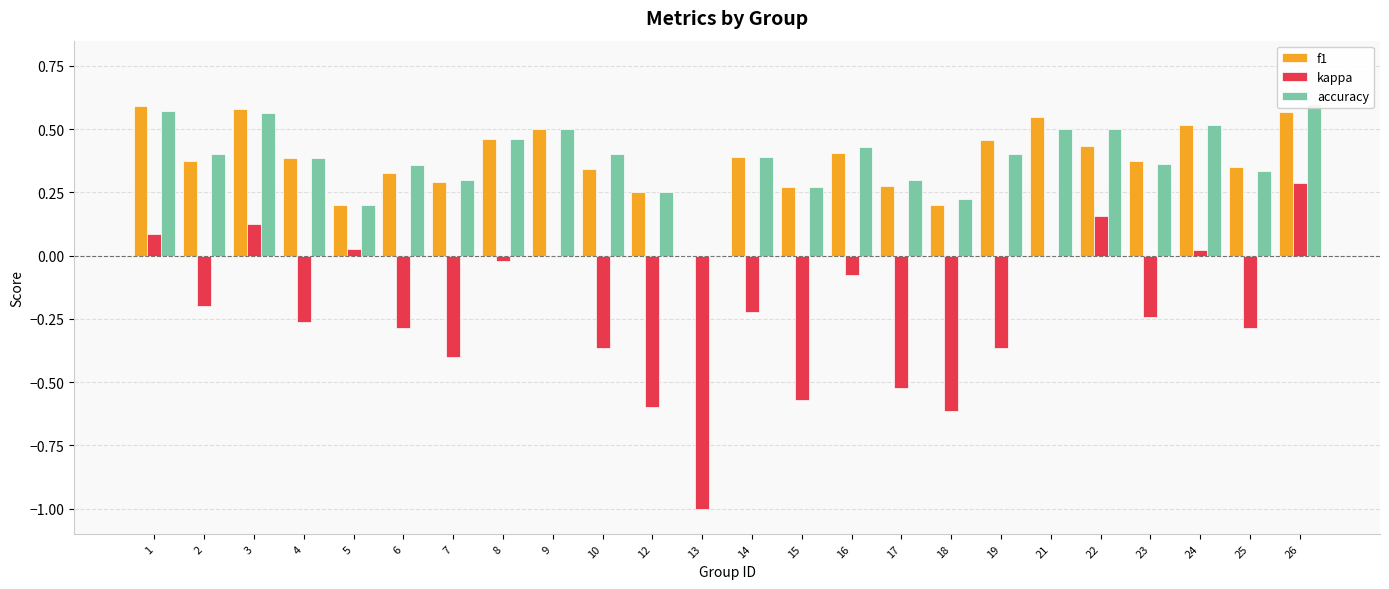

What is the maximum value shown in the chart?

0.6